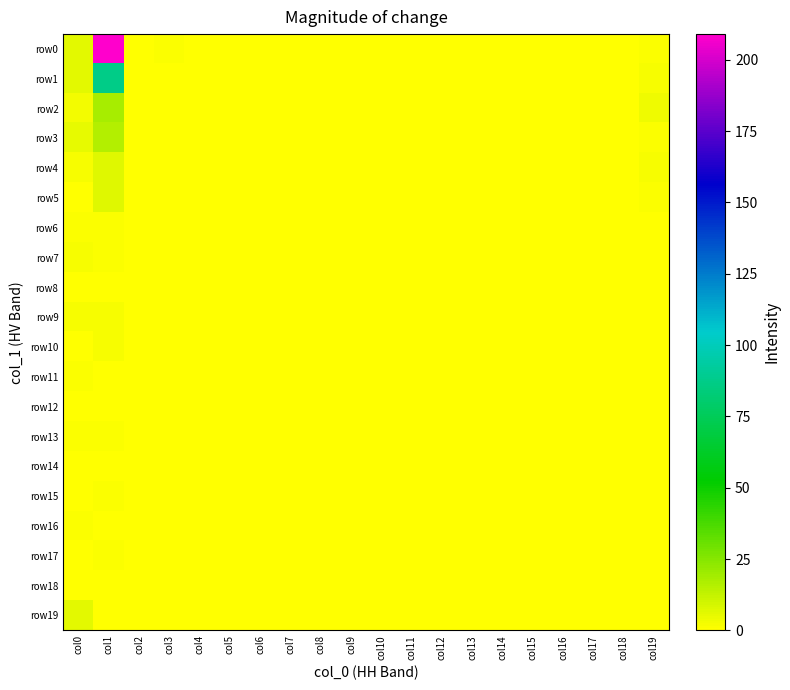

At which category does the chart reach its peak across all series?

col1